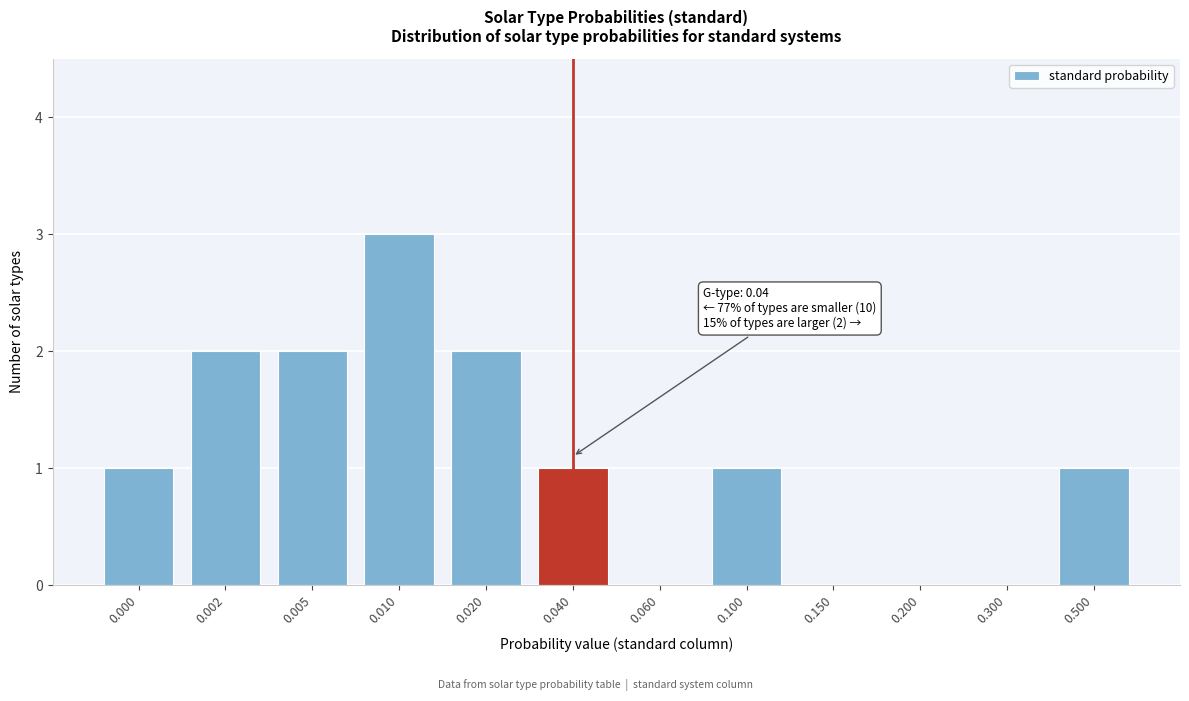

Reading right to left, extract all data points from this chart.

0.500=1	0.300=0	0.200=0	0.150=0	0.100=1	0.060=0	0.040=1	0.020=2	0.010=3	0.005=2	0.002=2	0.000=1